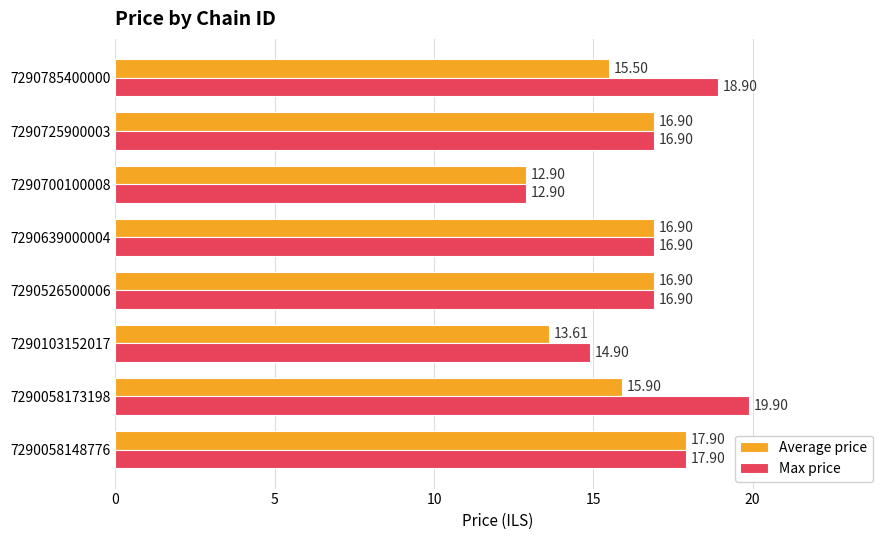

At how many categories does at least one series exceed 15?

6